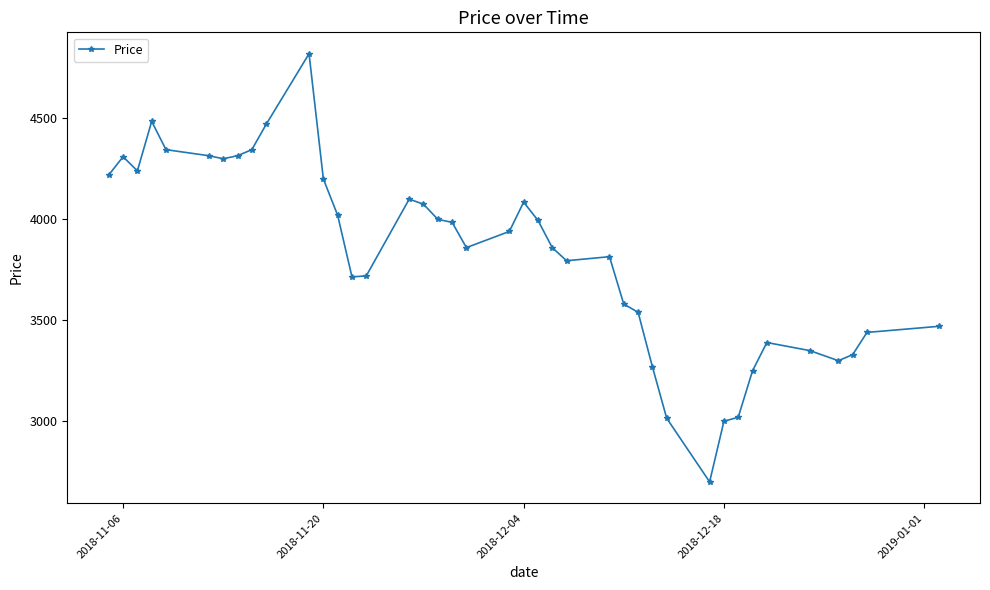

What is the difference between the maximum and minimum values?

2120